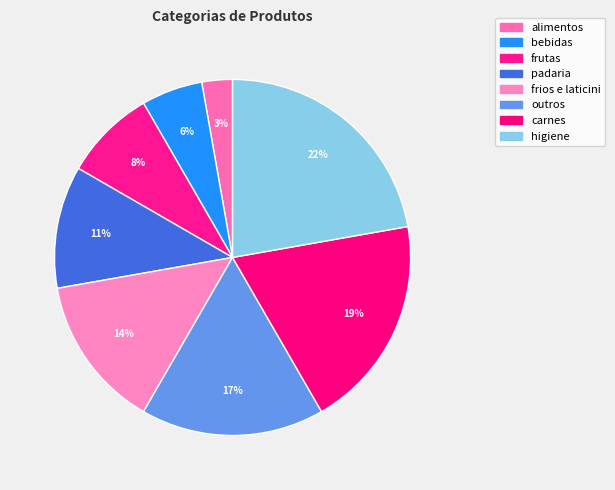

Does frios e laticini represent more than half of the total?

No